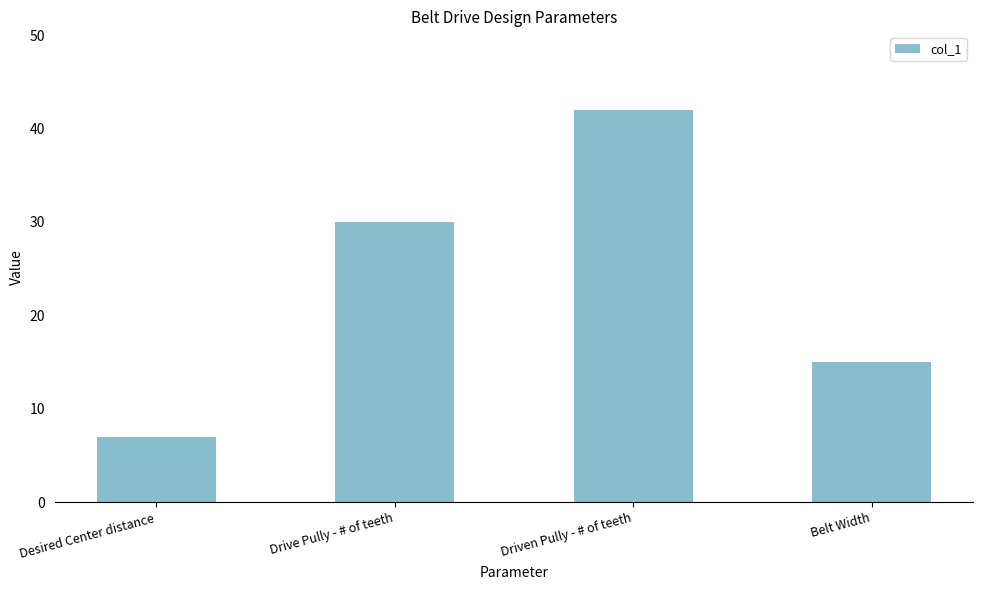

What is the greatest value displayed?

42